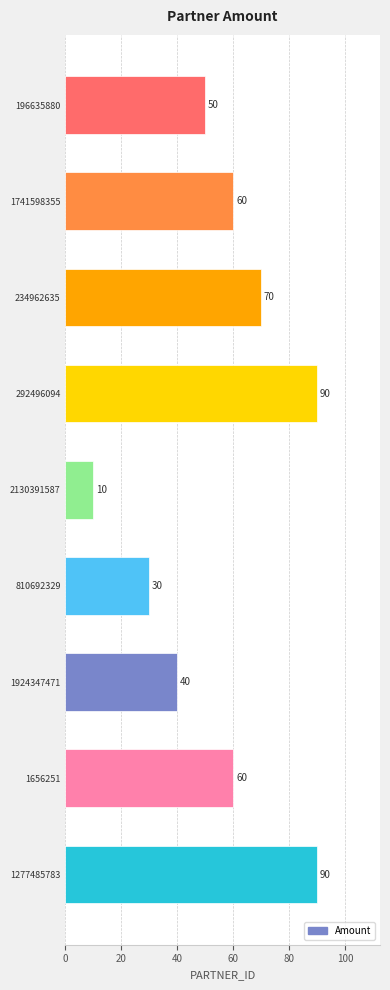

Reading top to bottom, extract all data points from this chart.

196635880=50	1741598355=60	234962635=70	292496094=90	2130391587=10	810692329=30	1924347471=40	1656251=60	1277485783=90